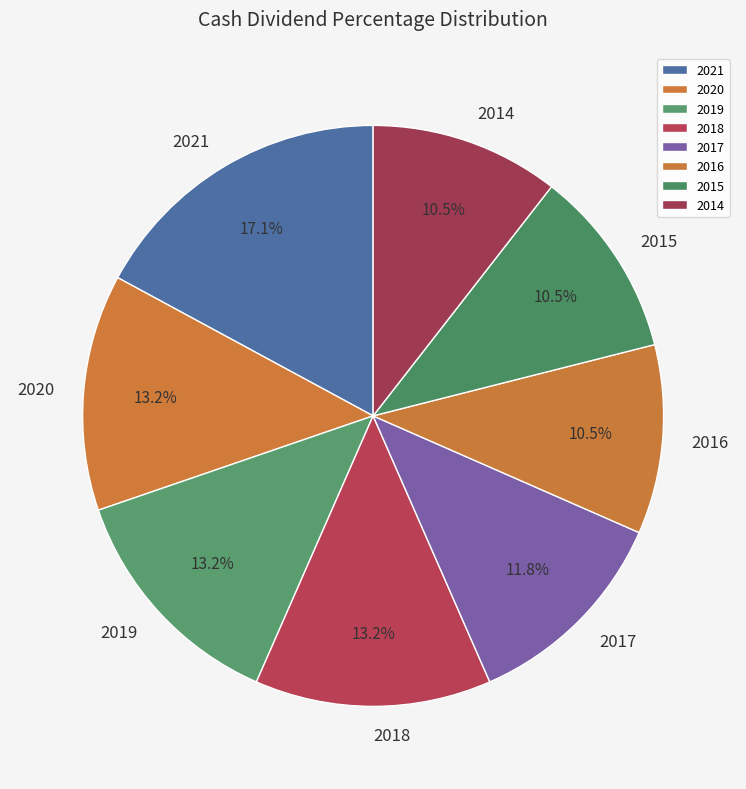

What percentage is the 2019 slice, to the nearest percent?

13%